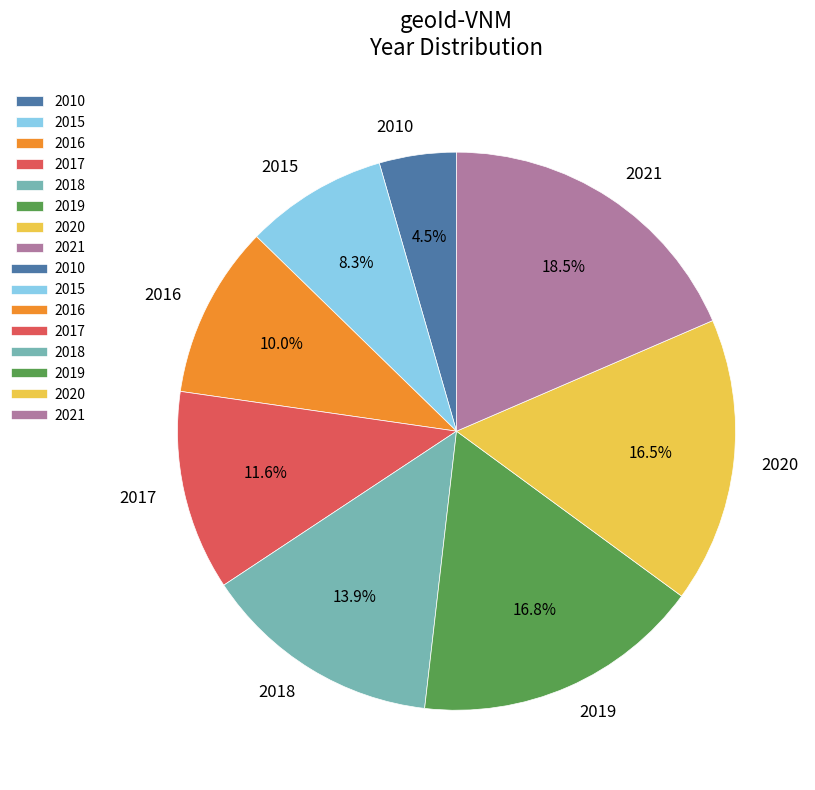

Which category has the biggest portion of the pie?

2021